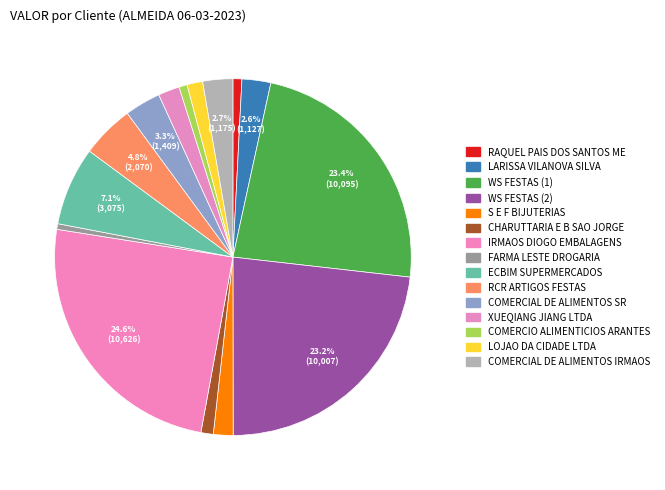

How many slices are in this pie chart?

15